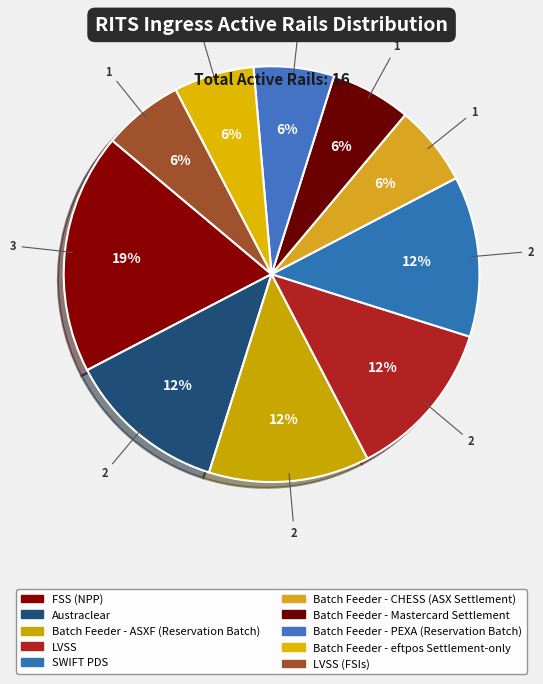

Rank the categories by value from lowest to highest.

Batch Feeder - CHESS (ASX Settlement), Batch Feeder - Mastercard Settlement, Batch Feeder - PEXA (Reservation Batch), Batch Feeder - eftpos Settlement-only, LVSS (FSIs), Austraclear, Batch Feeder - ASXF (Reservation Batch), LVSS, SWIFT PDS, FSS (NPP)